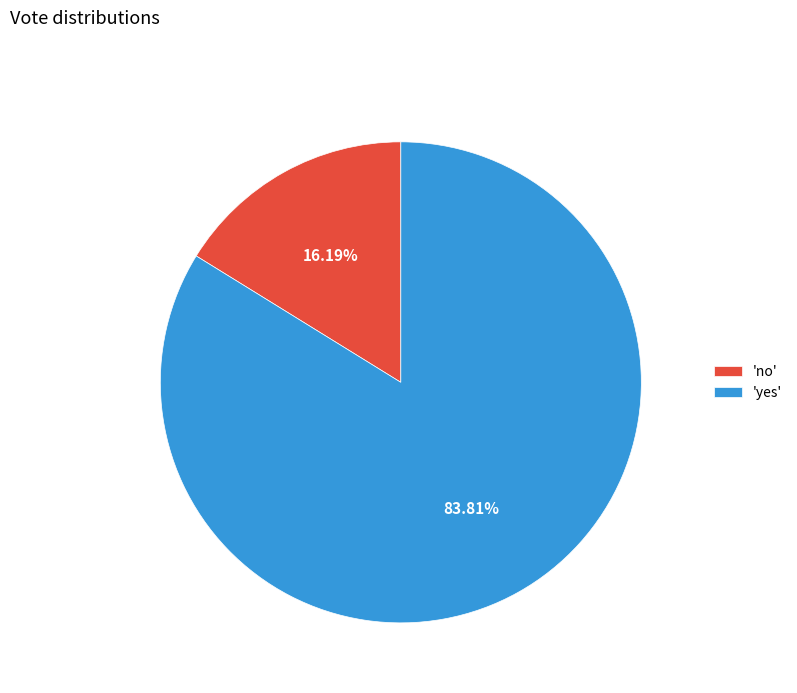

Rank the categories by value from lowest to highest.

'no', 'yes'